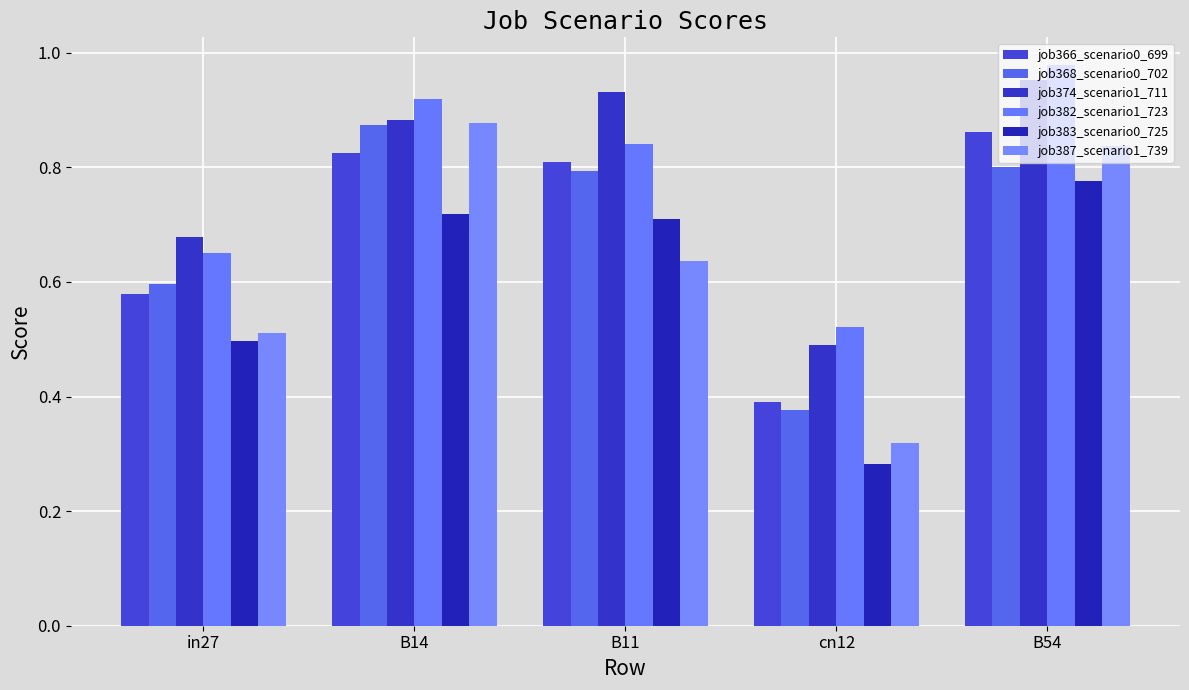

What is the average value of the job366_scenario0_699 series?

0.7